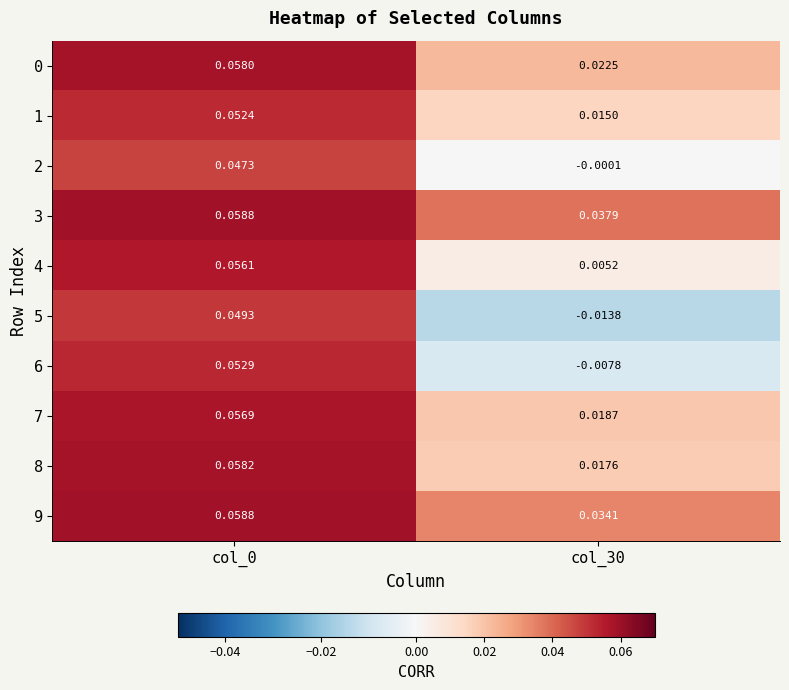

Is the value of 9 at col_30 greater than the value of 8 at col_0?

No